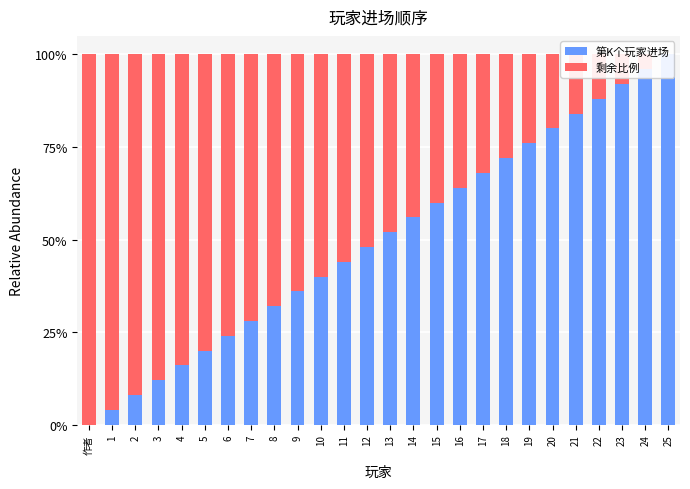

What is the label of the 17th bar from the left?

16